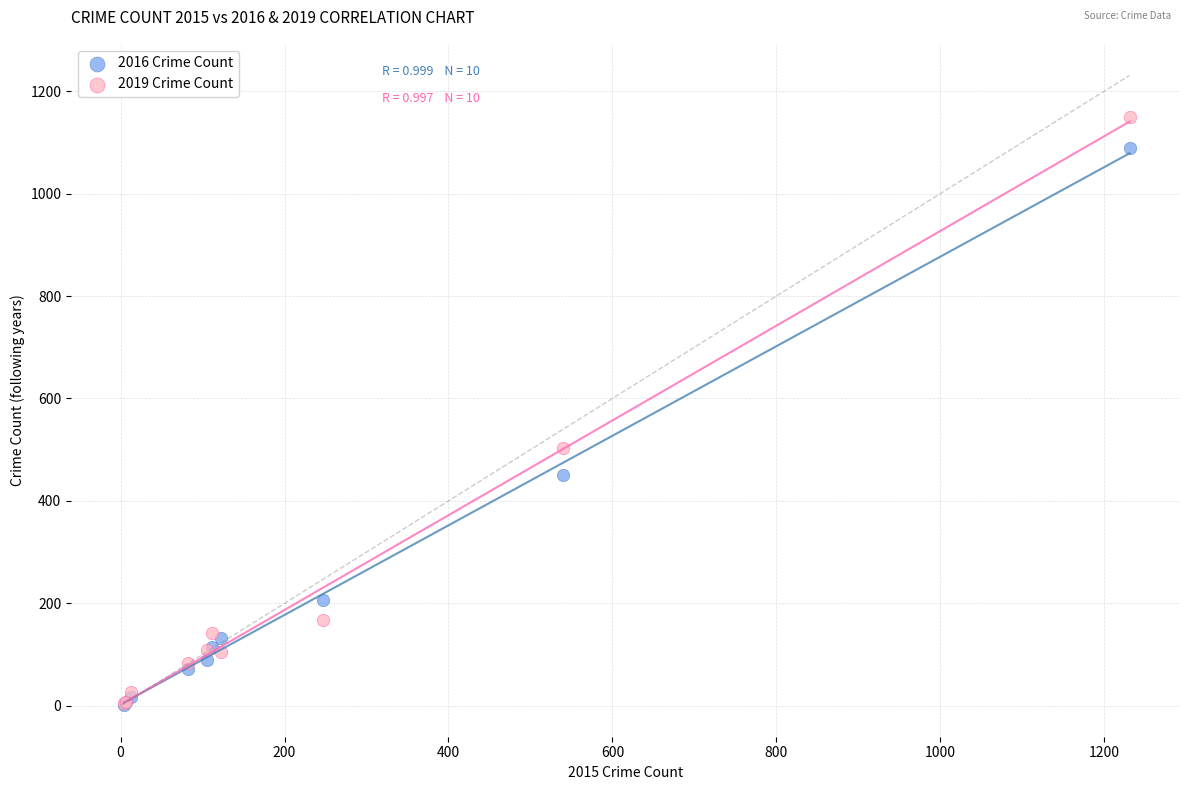

In the 2016 Crime Count series, what Y value is closest to 545?

450